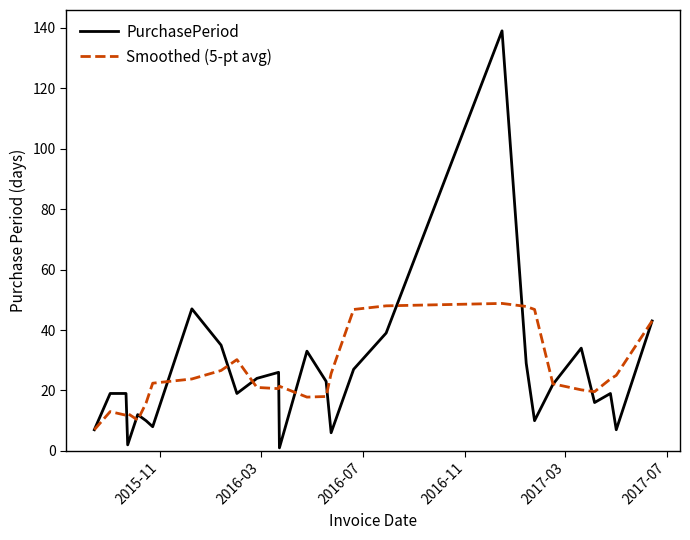

What is the maximum value for Smoothed (5-pt avg)?

48.8